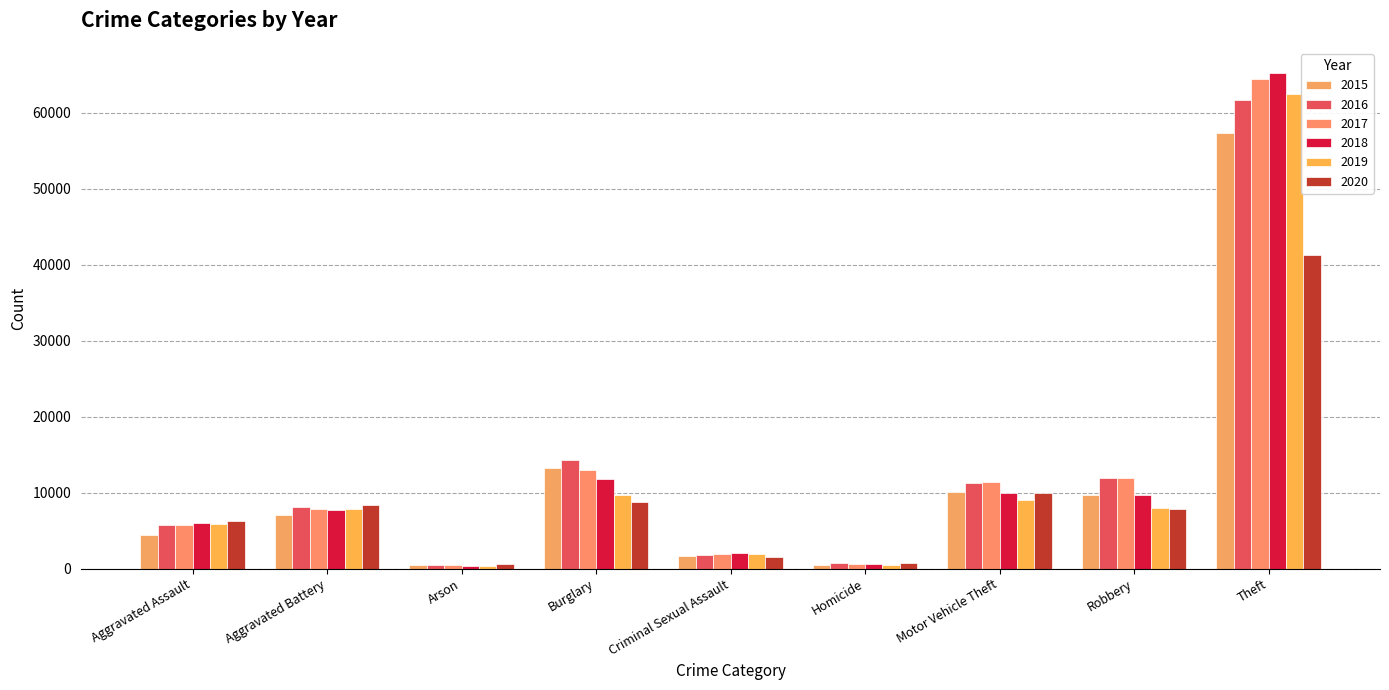

At which category does the chart reach its peak across all series?

Theft